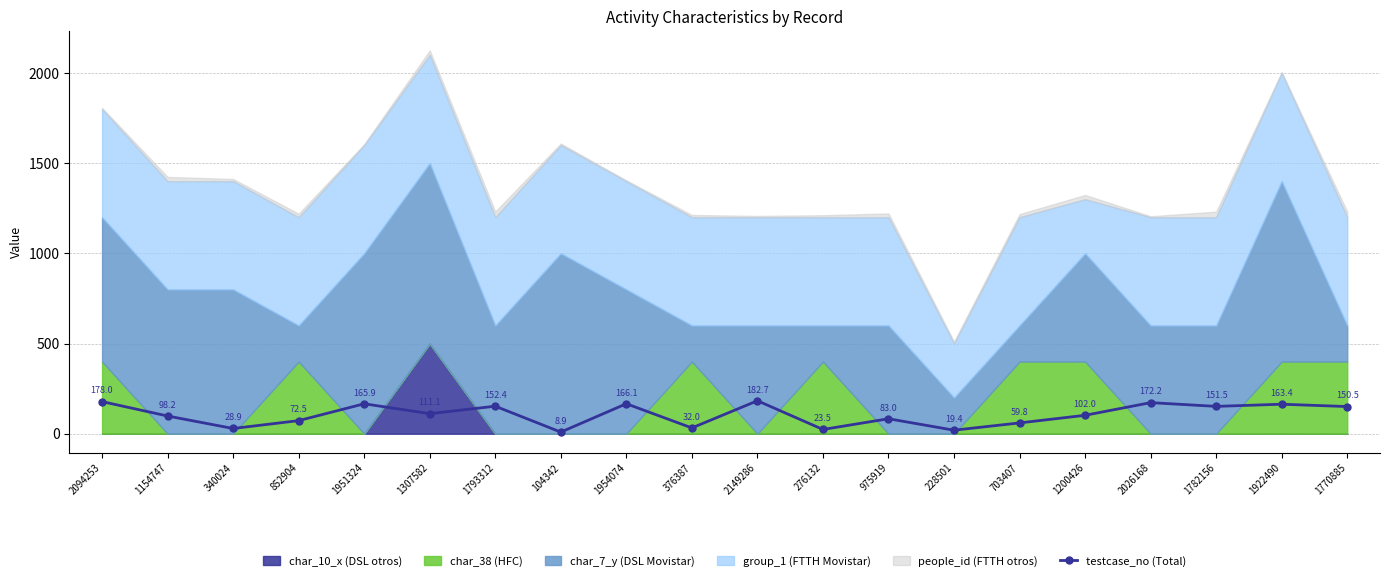

List the labels in order of value, smallest first.

104342, 228501, 276132, 340024, 376387, 703407, 852904, 975919, 1154747, 1200426, 1307582, 1770885, 1782156, 1793312, 1922490, 1951324, 1954074, 2026168, 2094253, 2149286